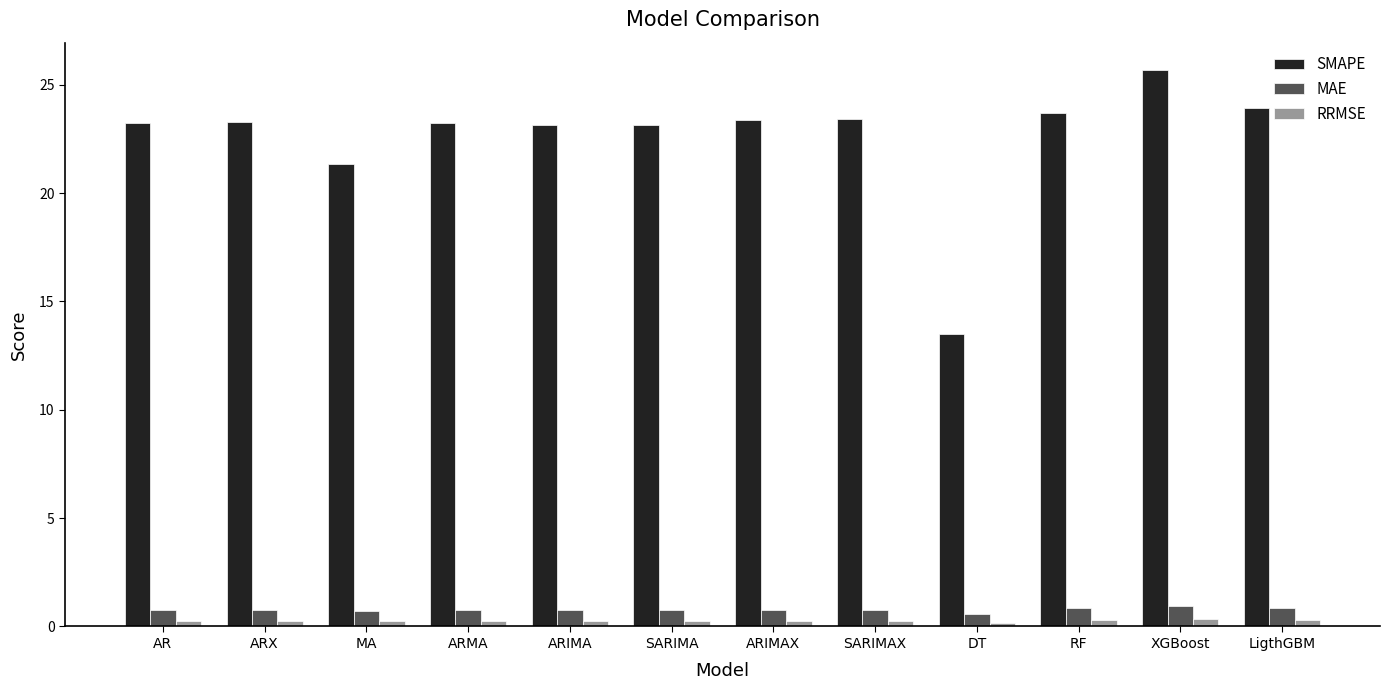

What is the total value across all series at ARIMAX?

24.4